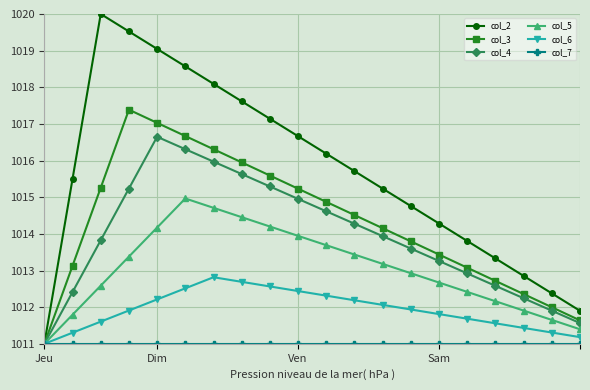

Which series has the widest spread of values?

col_2